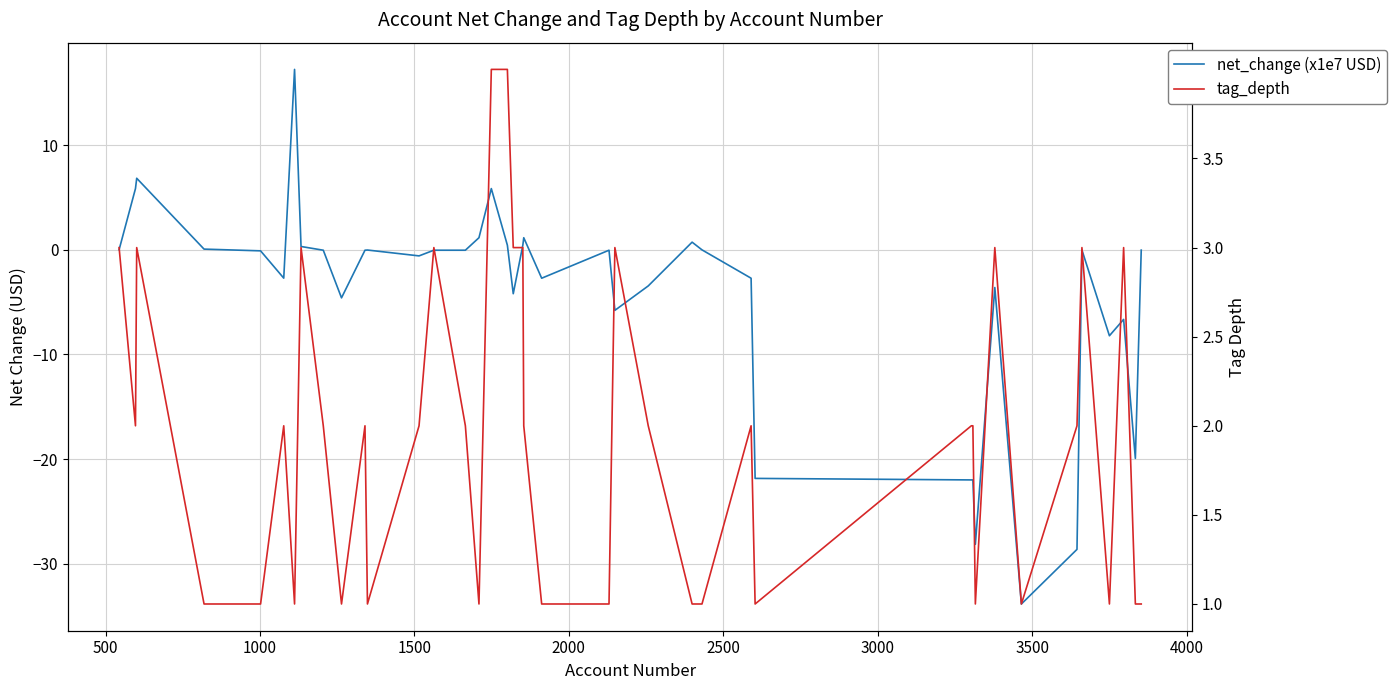

What is the average value of the net_change (x1e7 USD) series?

-4.5